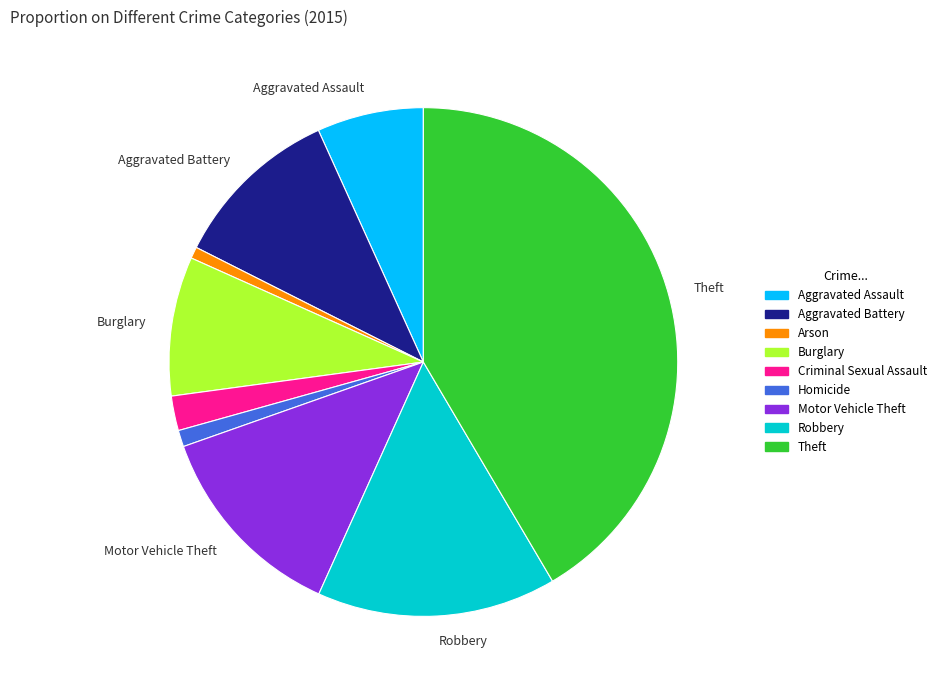

Does any single category account for the majority?

No